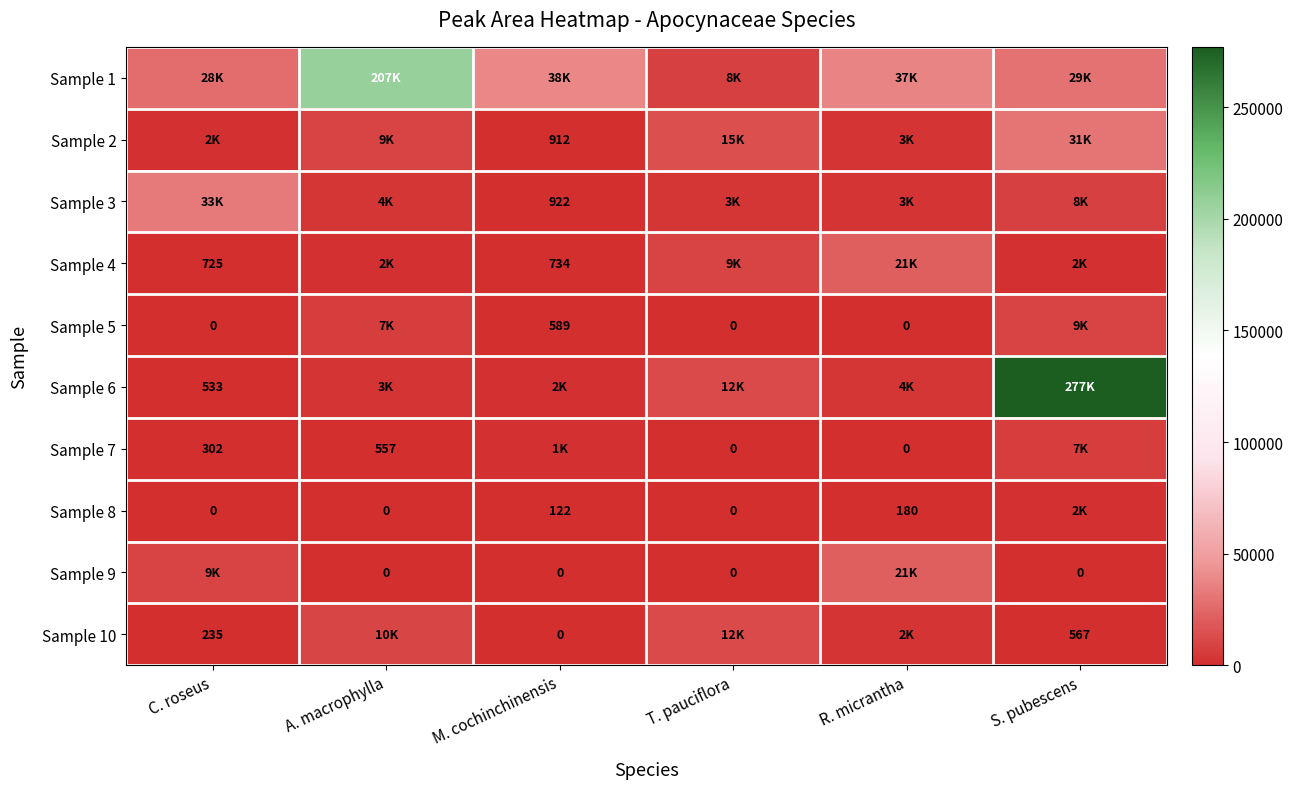

What value does the Sample 4 series have at M. cochinchinensis?

733.6